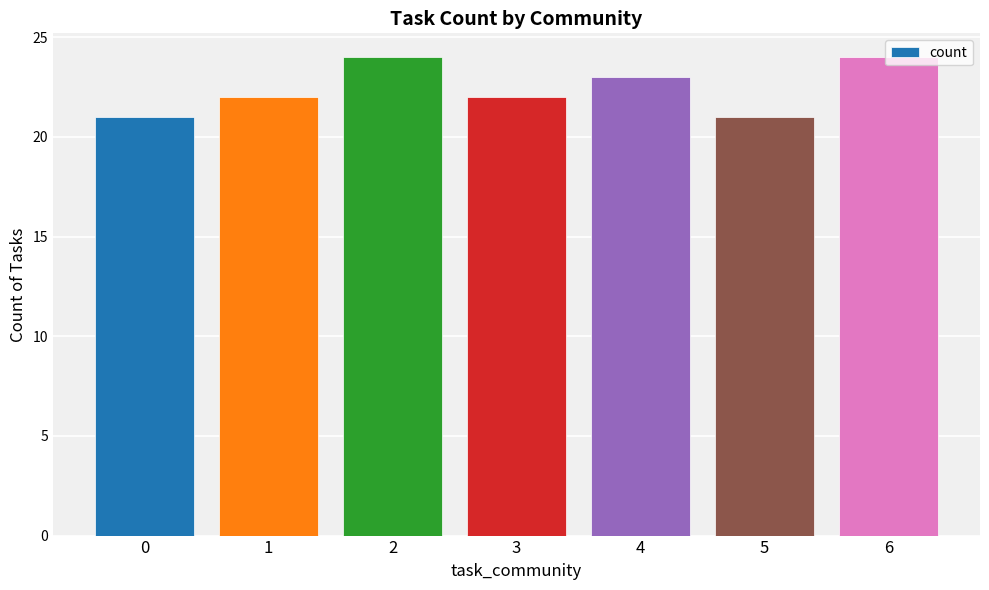

The value at 0 is 21. True or false?

True